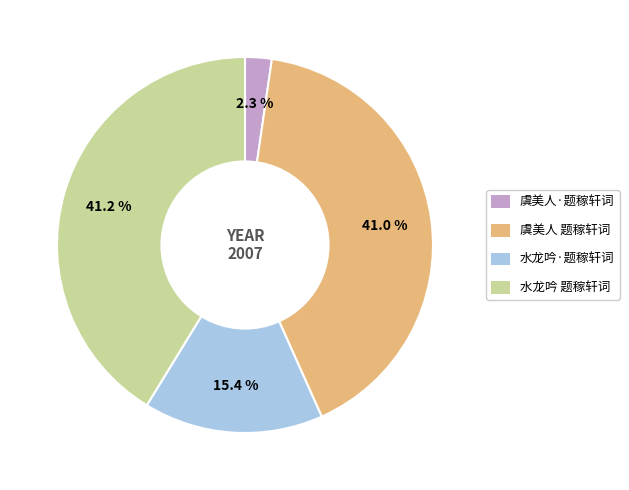

Which slice is the smallest?

虞美人·题稼轩词